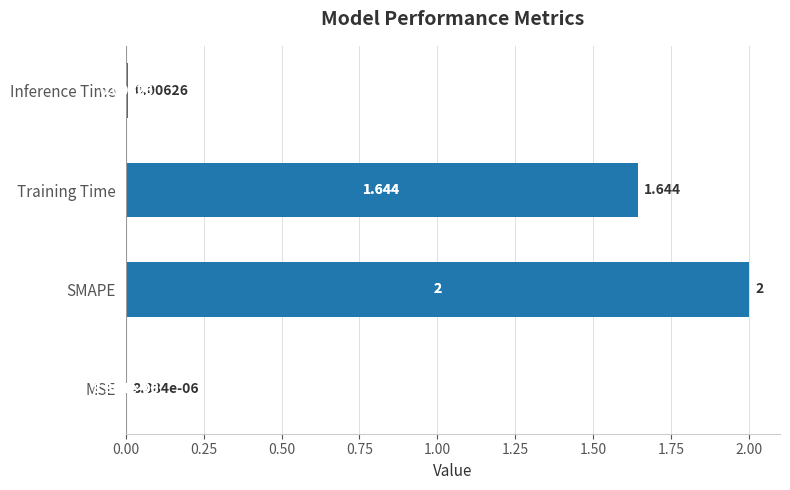

Between Inference Time and MSE, which is larger?

Inference Time